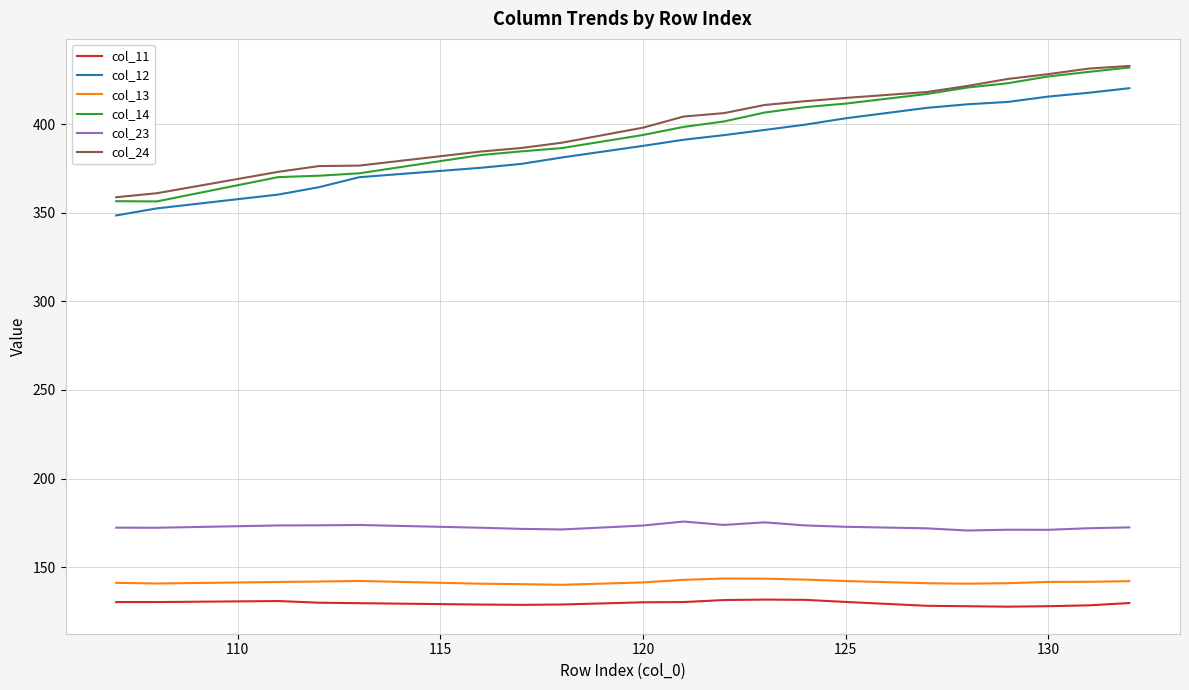

What is the highest value of the col_14 series?

432.0